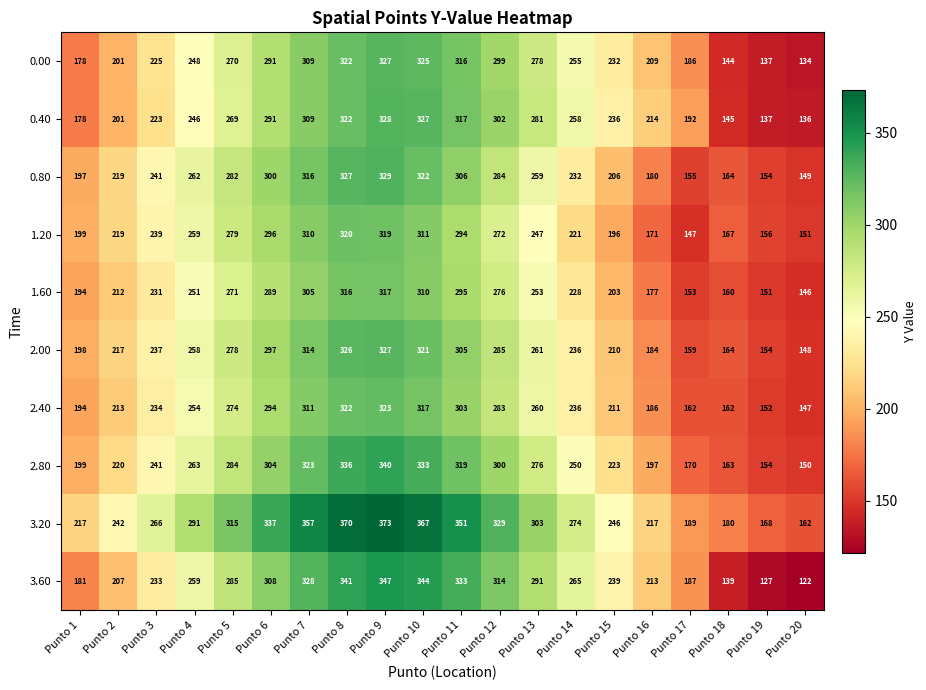

At Punto 17, list the series in order from smallest to largest.

1.20, 1.60, 0.80, 2.00, 2.40, 2.80, 0.00, 3.60, 3.20, 0.40